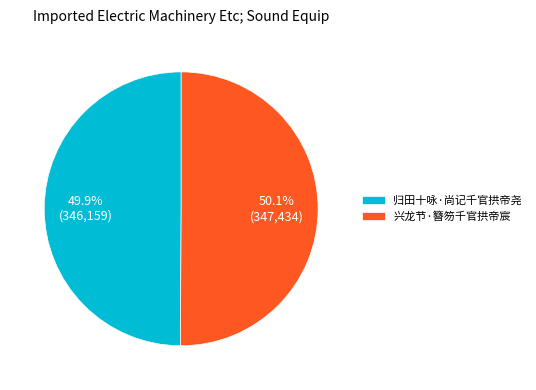

The 兴龙节·簪笏千官拱帝宸 slice represents 44% of the pie. True or false?

False